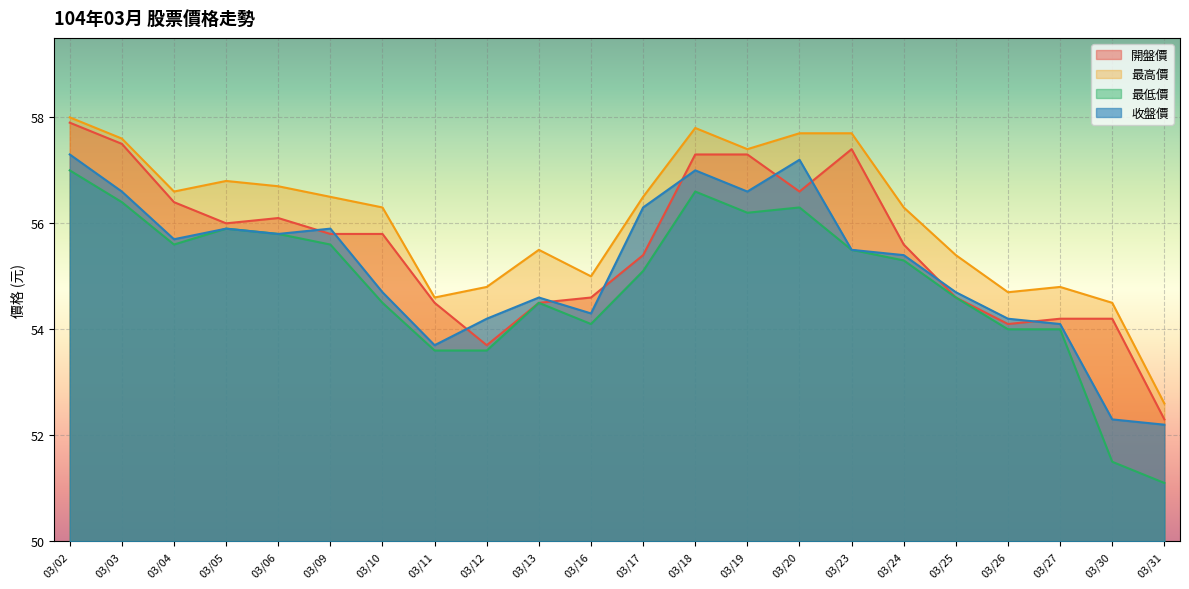

Reading left to right, list all the values displayed in this chart.

開盤價: 57.9	57.5	56.4	56.0	56.1	55.8	55.8	54.5	53.7	54.5	54.6	55.4	57.3	57.3	56.6	57.4	55.6	54.6	54.1	54.2	54.2	52.3
最高價: 58.0	57.6	56.6	56.8	56.7	56.5	56.3	54.6	54.8	55.5	55.0	56.5	57.8	57.4	57.7	57.7	56.3	55.4	54.7	54.8	54.5	52.6
最低價: 57.0	56.4	55.6	55.9	55.8	55.6	54.5	53.6	53.6	54.5	54.1	55.1	56.6	56.2	56.3	55.5	55.3	54.6	54.0	54.0	51.5	51.1
收盤價: 57.3	56.6	55.7	55.9	55.8	55.9	54.7	53.7	54.2	54.6	54.3	56.3	57.0	56.6	57.2	55.5	55.4	54.7	54.2	54.1	52.3	52.2